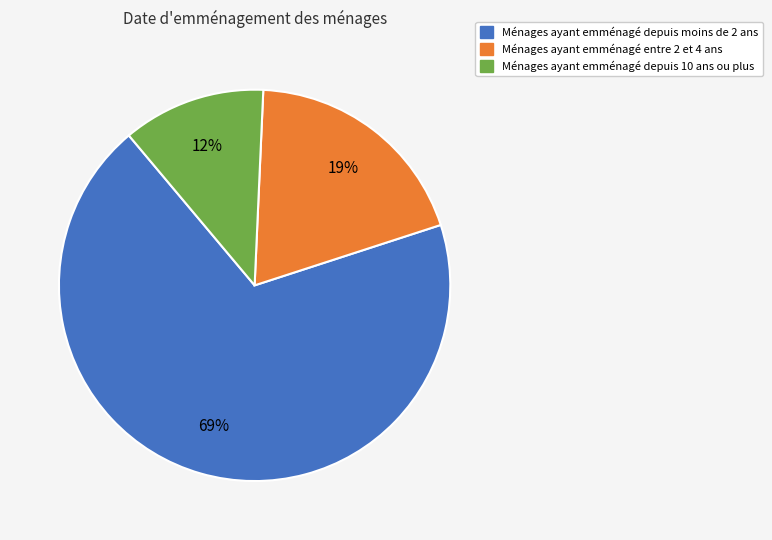

To the nearest percent, what is the average slice percentage?

33%